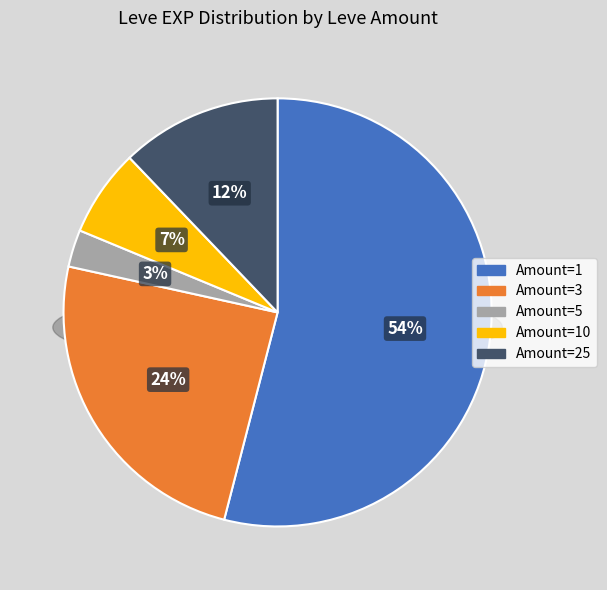

Is there a majority slice in this chart?

Yes